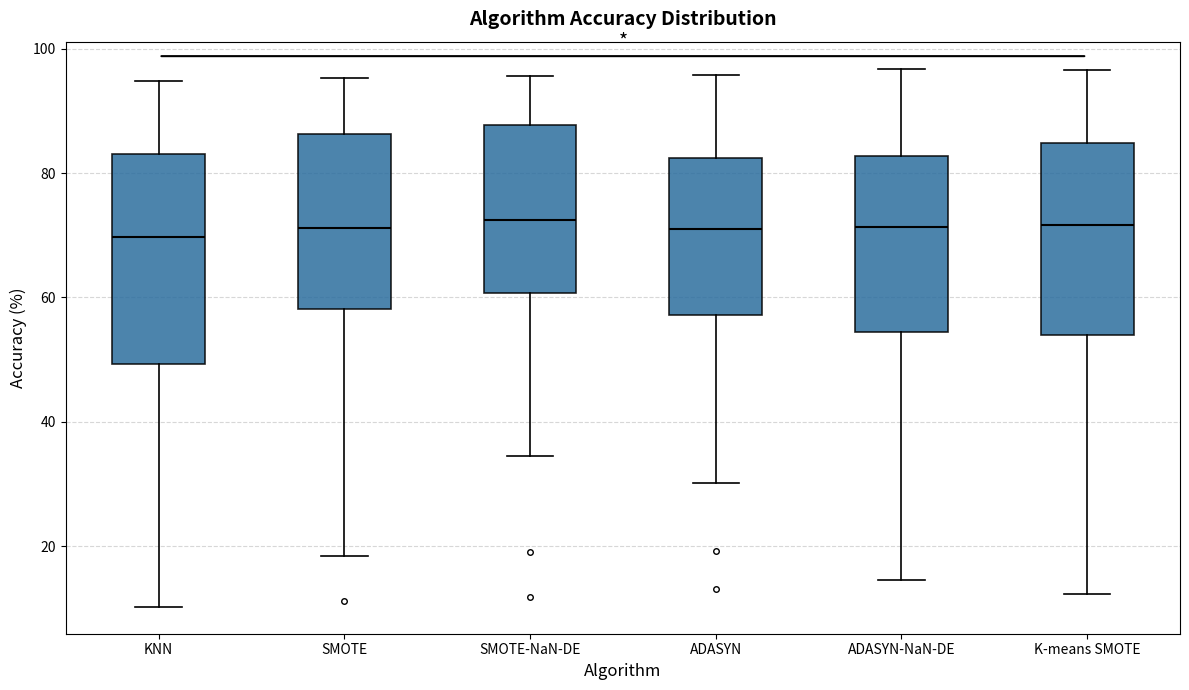

Where does the median line of the box for SMOTE-NaN-DE sit on the y-axis? The values are not printed on the chart, so give them approximately, as read against the axis.

72